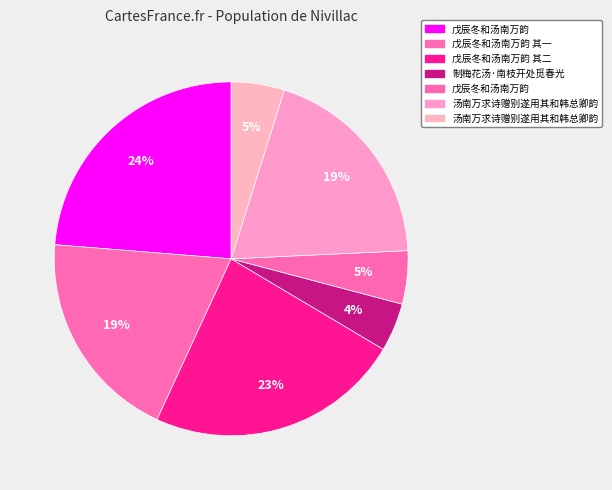

To the nearest percent, what is the average slice percentage?

14%